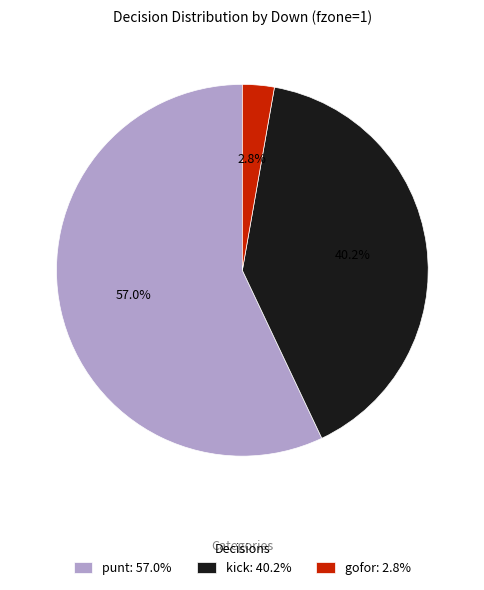

Rank the categories by value from lowest to highest.

gofor: 2.8%, kick: 40.2%, punt: 57.0%